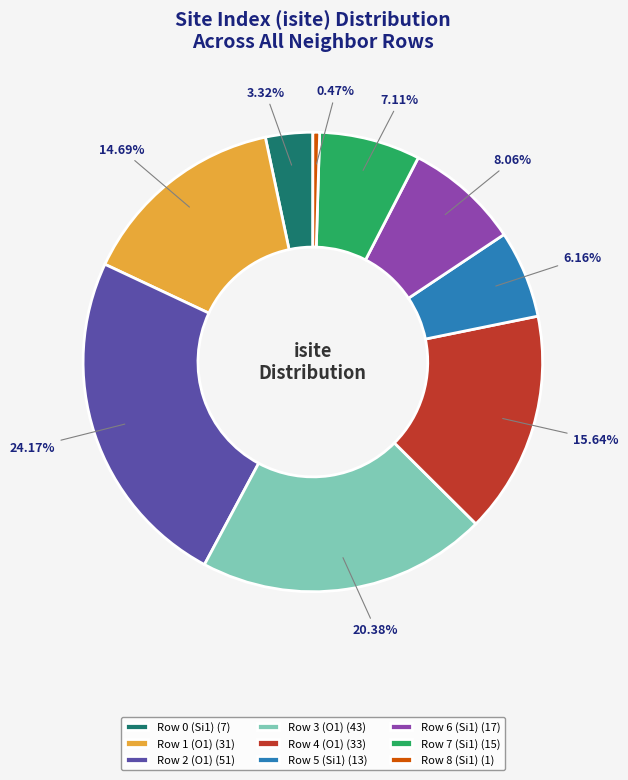

Which slice is the largest?

Row 2 (O1)